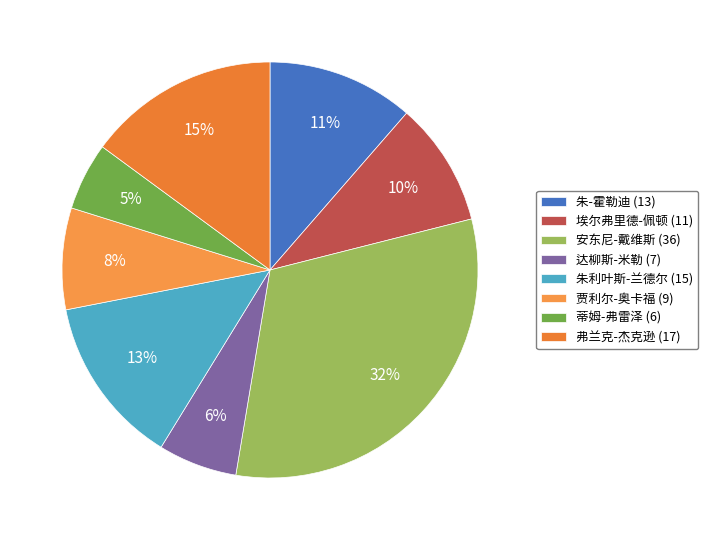

Do 蒂姆-弗雷泽 (6) and 安东尼-戴维斯 (36) together represent more than half of the pie?

No